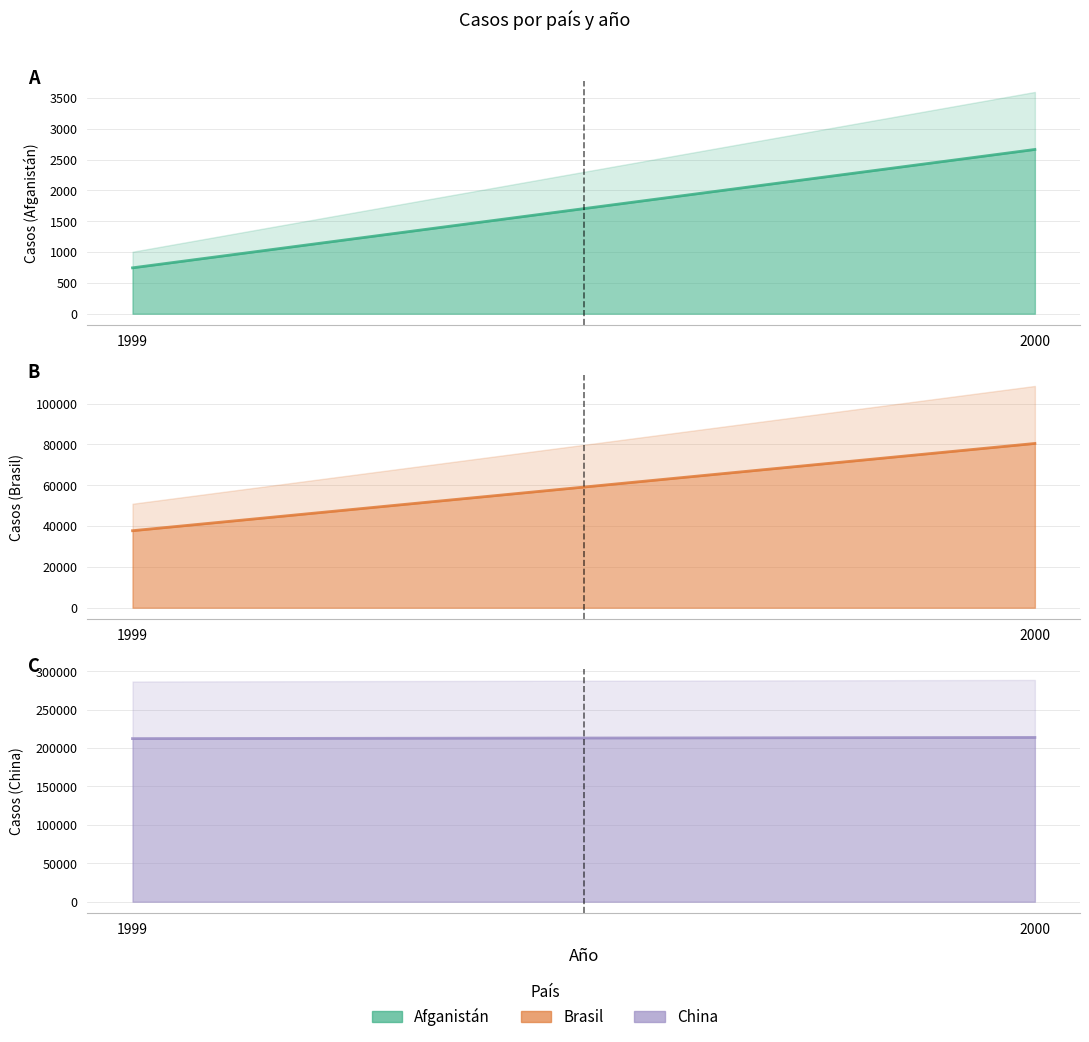

Is it true that Brasil (line) equals 23017 at 2000?

False